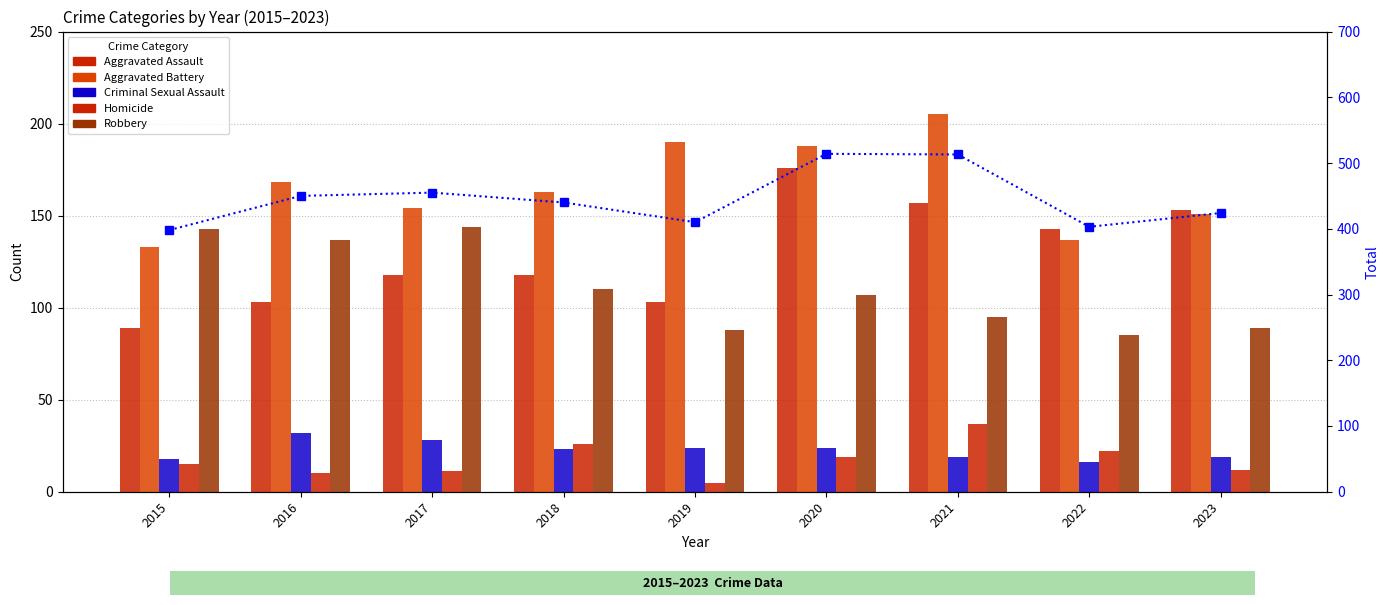

What is the maximum value for Criminal Sexual Assault?

32